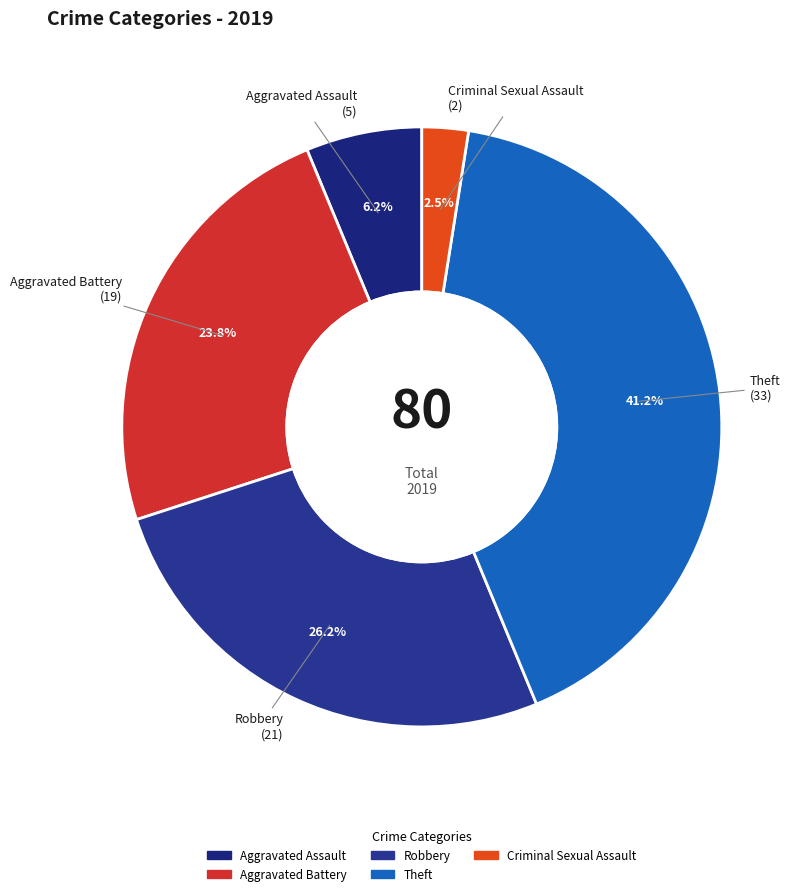

What is the largest slice in the pie chart?

Theft